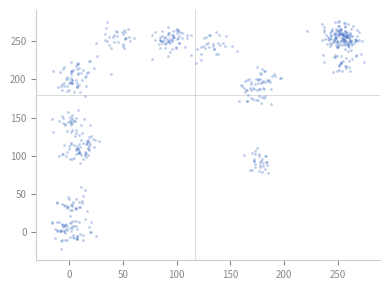

What is the range of Y values (max minus min)?

297.2